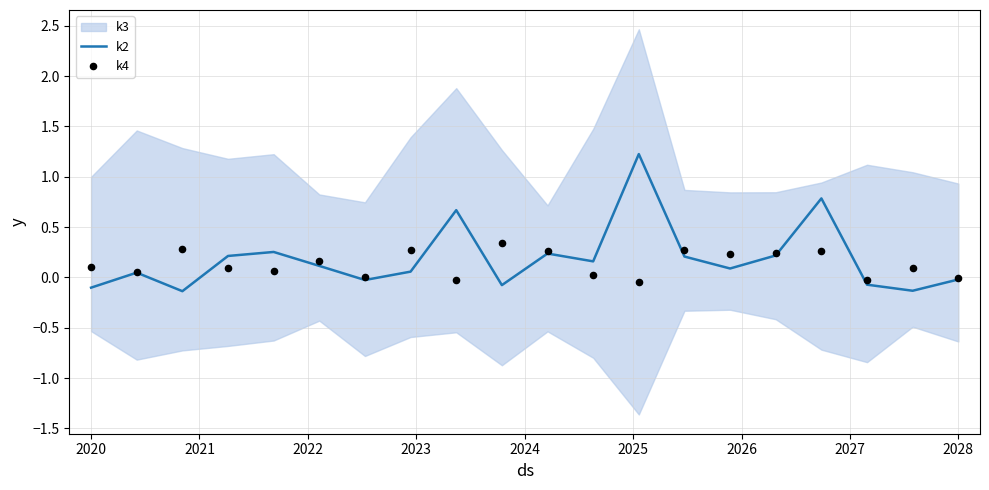

Is the value of k2 at 16 greater than the value of k4 at 12?

Yes